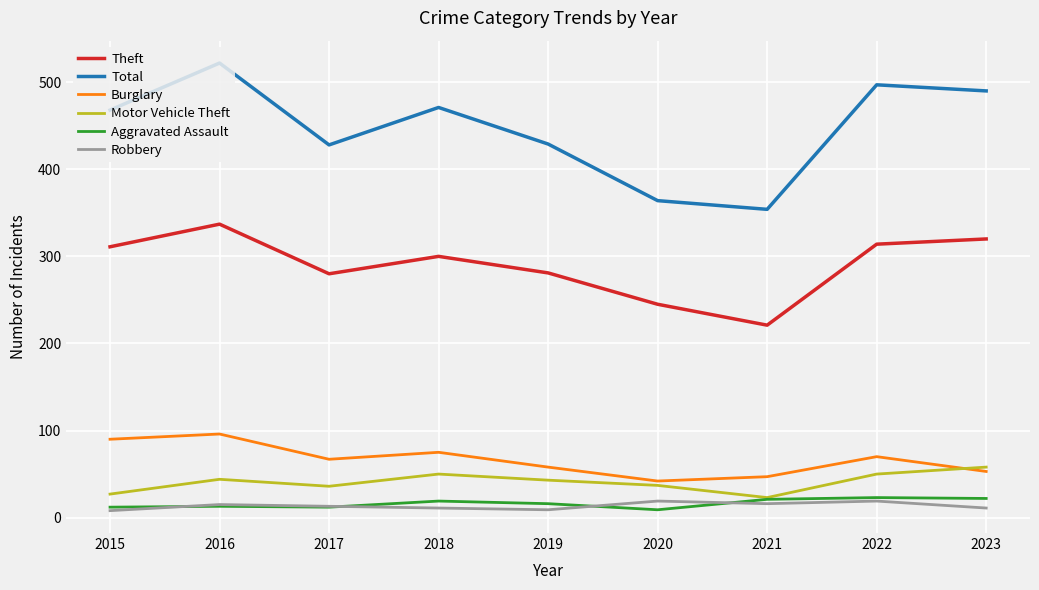

Between 2016 and 2019, which series saw the biggest shift?

Total